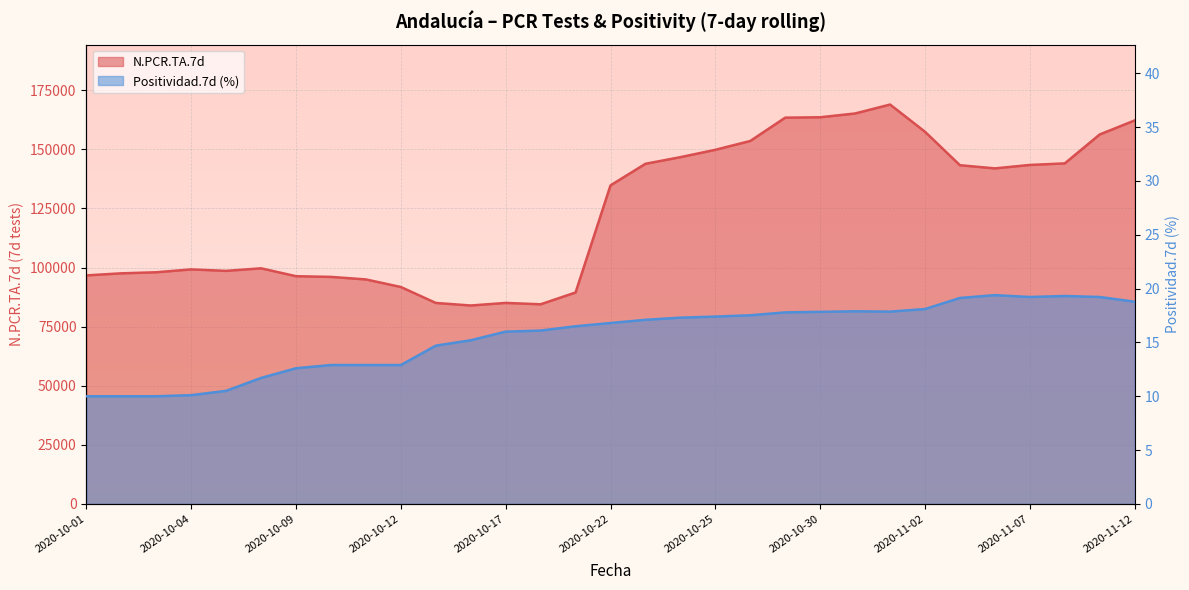

Reading left to right, transcribe all the data shown in this chart.

N.PCR.TA.7d: 96684.0	97562.0	98012.0	99225.0	98603.0	99685.0	96348.0	96052.0	94982.0	91781.0	85033.0	83949.0	85040.0	84464.0	89458.0	134768.0	143907.0	146713.0	149821.0	153565.0	163422.0	163590.0	165193.0	168974.0	157453.0	143304.0	141963.0	143416.0	144074.0	156316.0	162245.0
Positividad.7d: 10.0	10.0	10.0	10.1	10.5	11.7	12.6	12.9	12.9	12.9	14.7	15.2	16.0	16.1	16.5	16.8	17.1	17.3	17.4	17.5	17.8	17.8	17.9	17.9	18.1	19.1	19.4	19.2	19.3	19.2	18.8